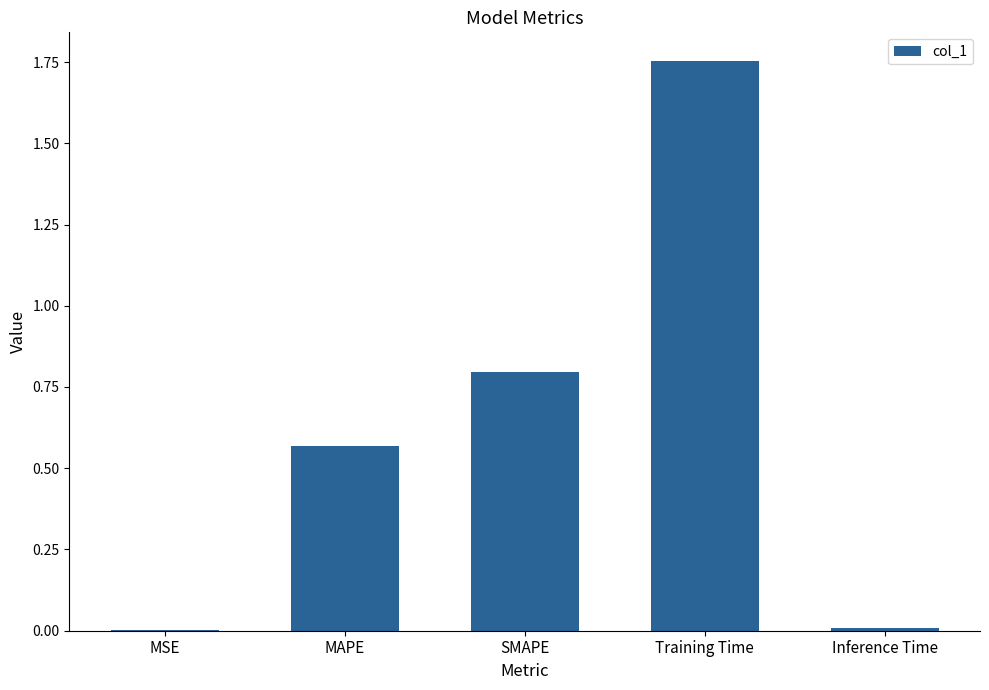

True or false: the data shows 0.8 at SMAPE.

True